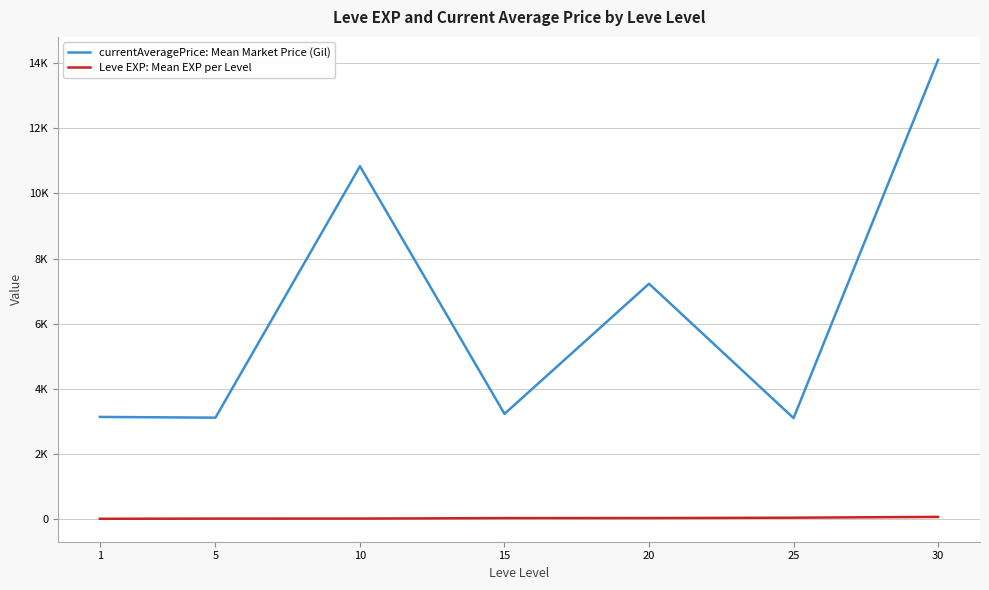

Does the chart have visible grid lines?

Yes